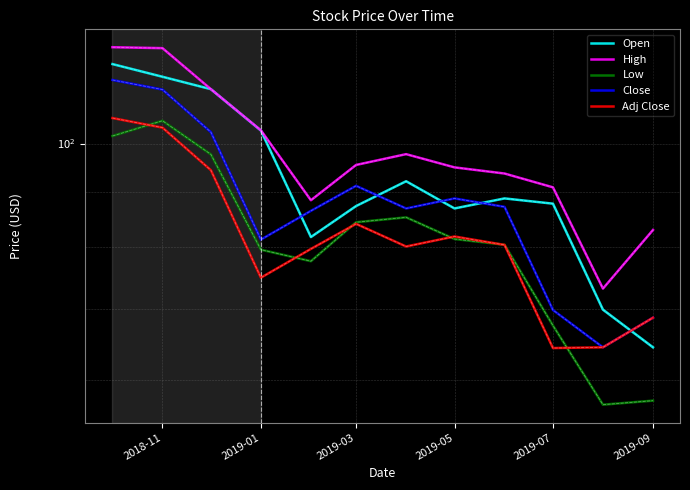

Does the chart display data point markers on the line(s)?

No